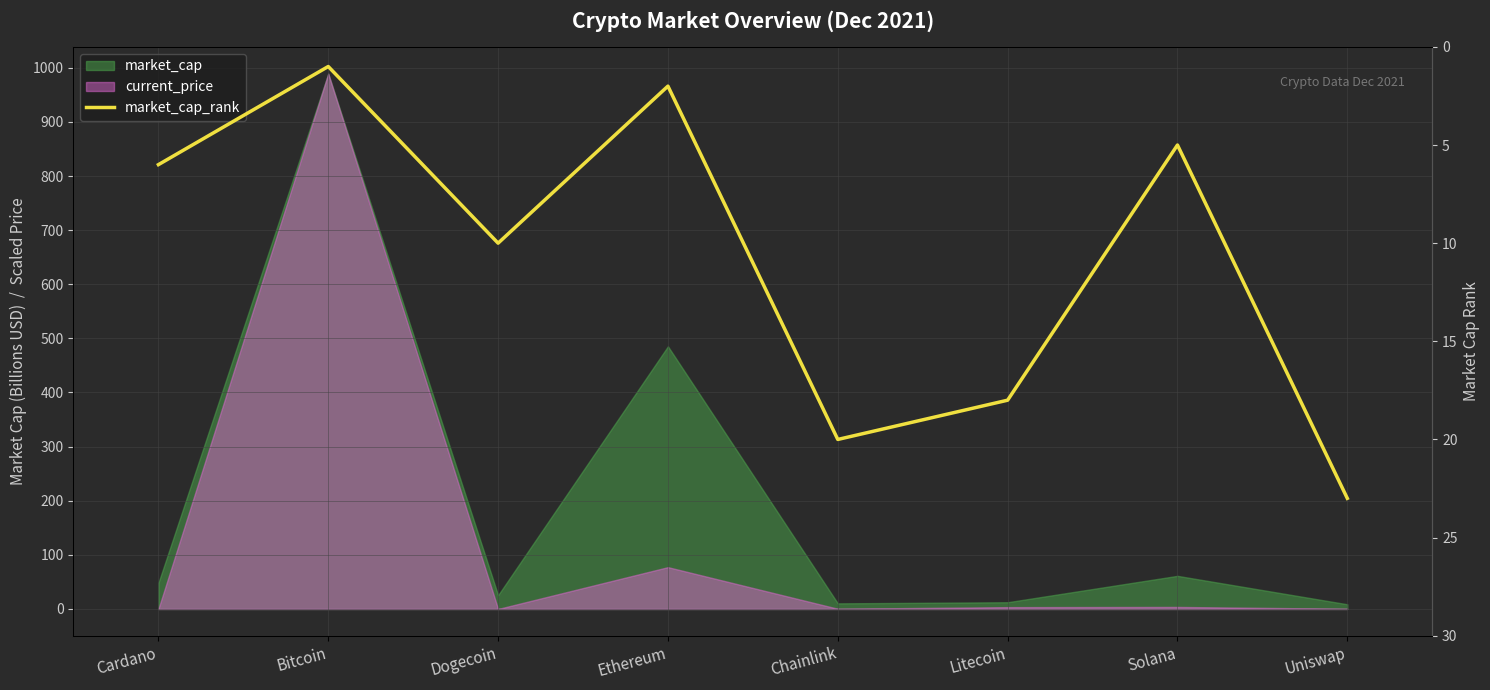

Reading left to right, extract all data points from this chart.

Cardano=6	Bitcoin=1	Dogecoin=10	Ethereum=2	Chainlink=20	Litecoin=18	Solana=5	Uniswap=23